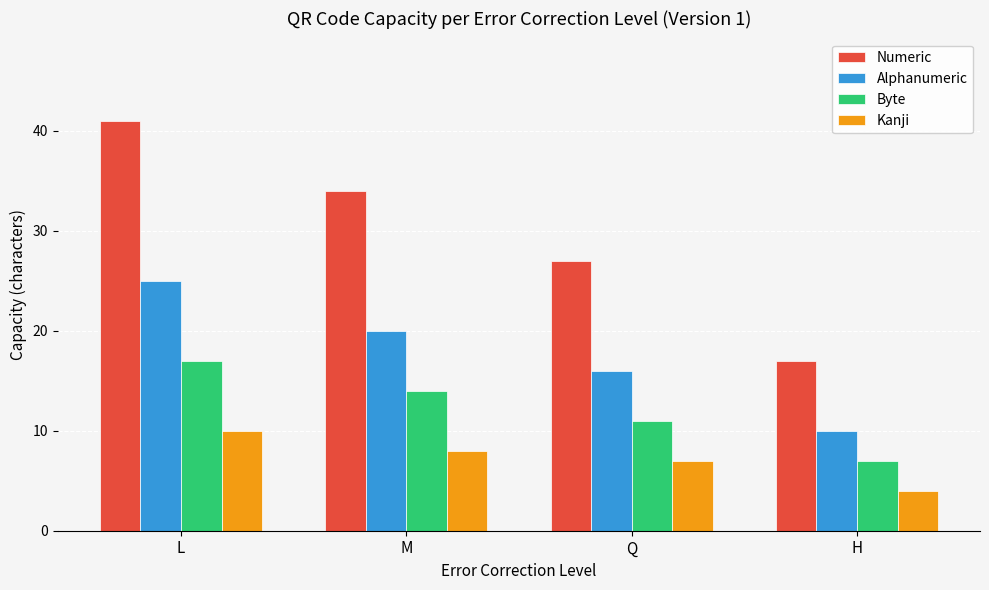

Are the bars horizontal?

No